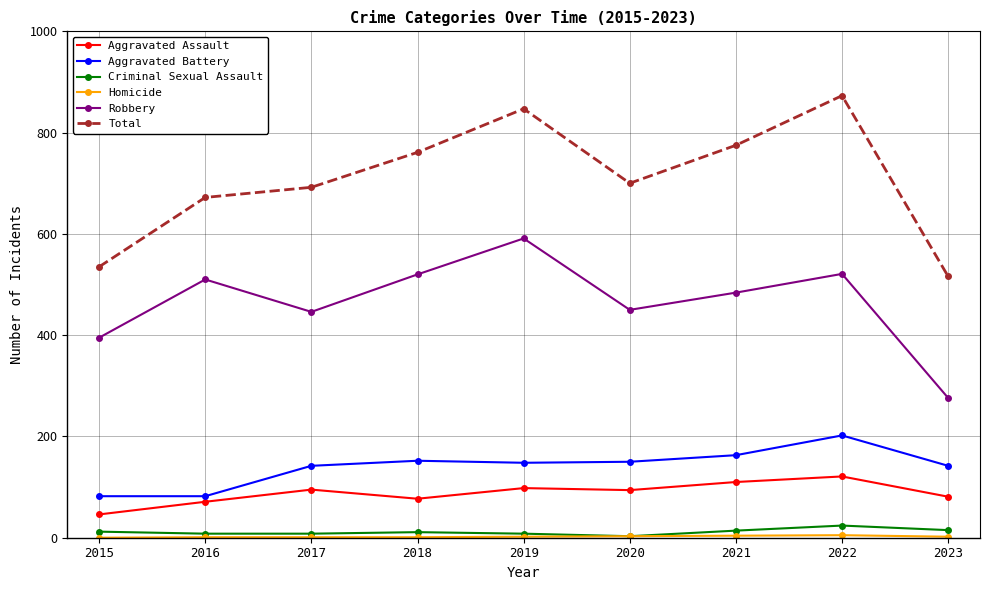

True or false: Aggravated Assault and Criminal Sexual Assault intersect in this chart.

False